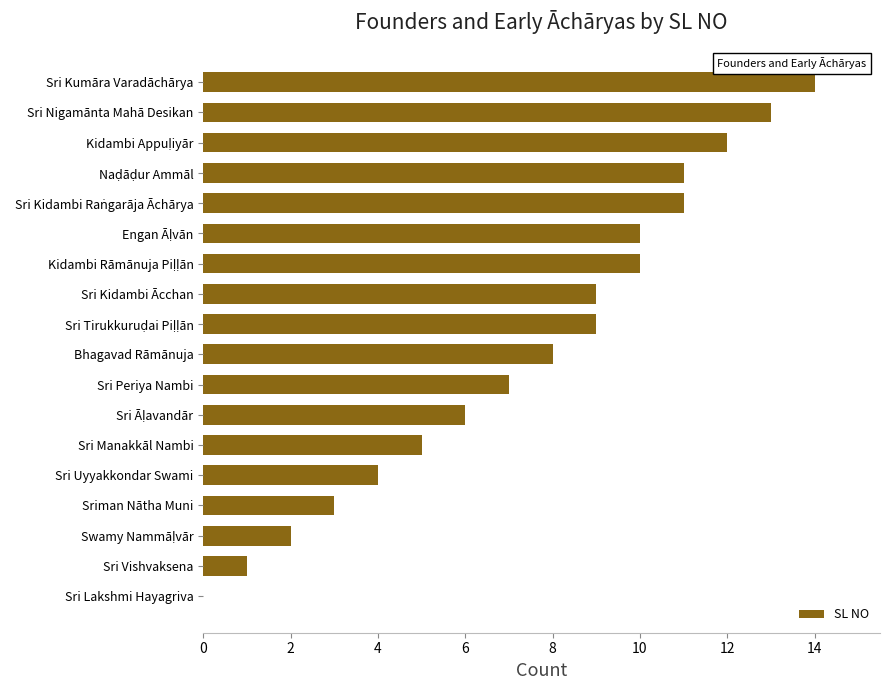

Is it true that the value at Sri Periya Nambi is 9?

False